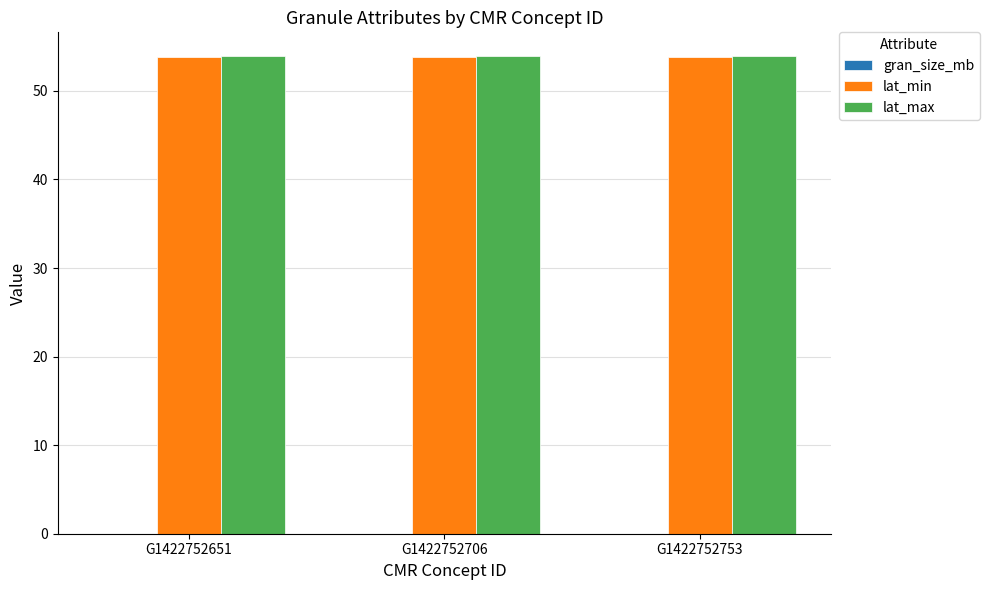

Is it true that lat_max equals 53.9 at G1422752651?

True